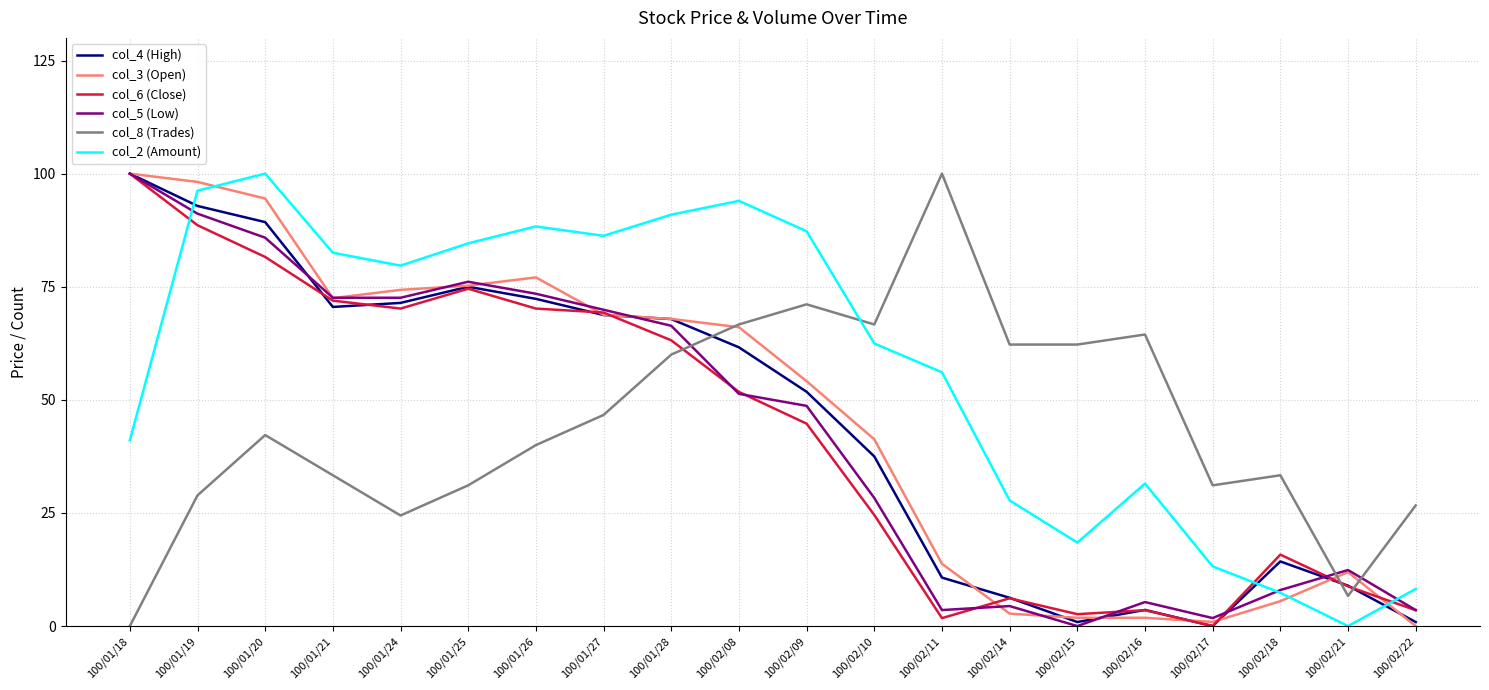

What is the sum of the col_5 (Low) values at 100/02/22 and 100/02/09?

52.2